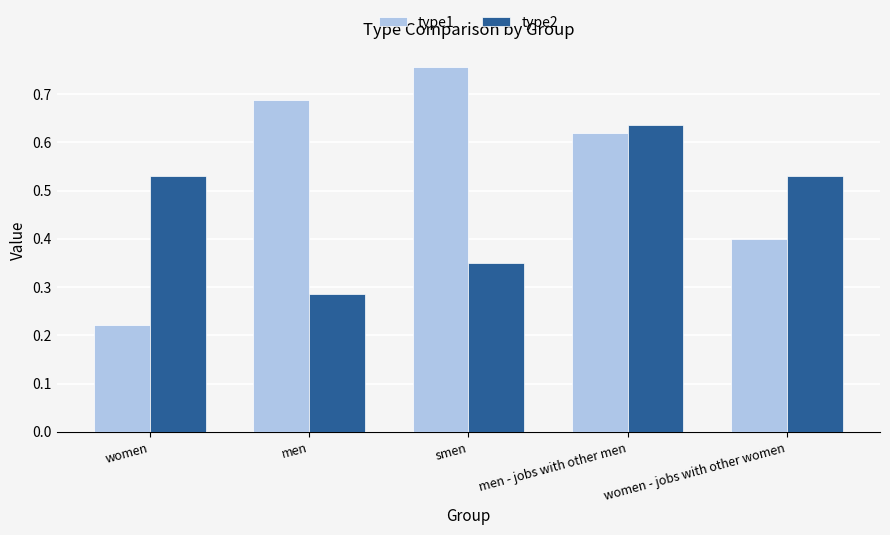

Is the value of type2 at smen greater than the value of type1 at smen?

No